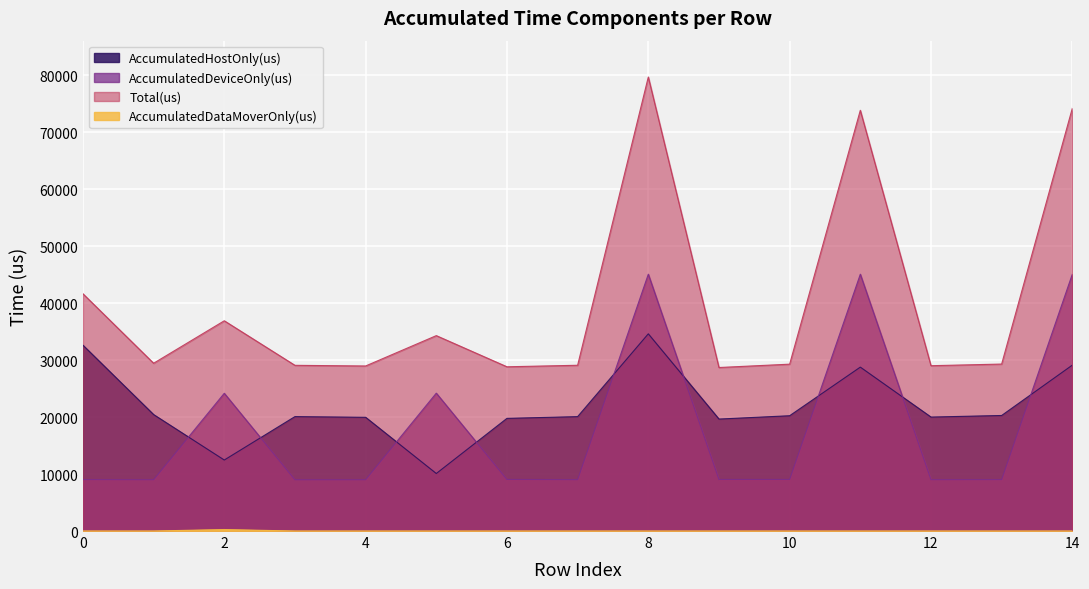

What is the value of the AccumulatedHostOnly(us) point at the 6th from the left?

10102.8